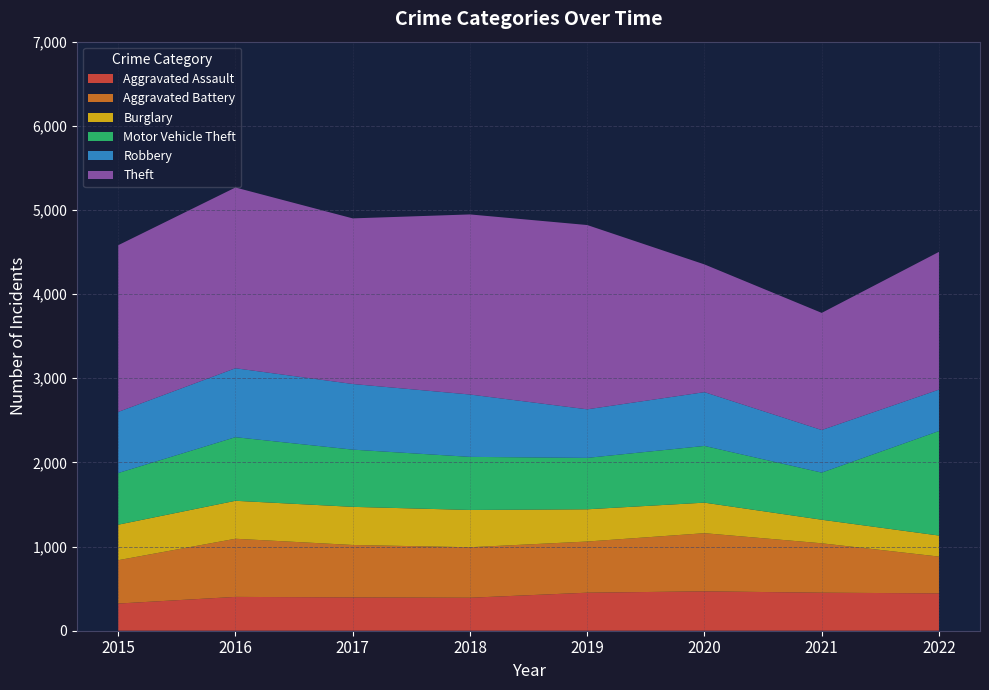

Which category has the lowest value across all series?

2022